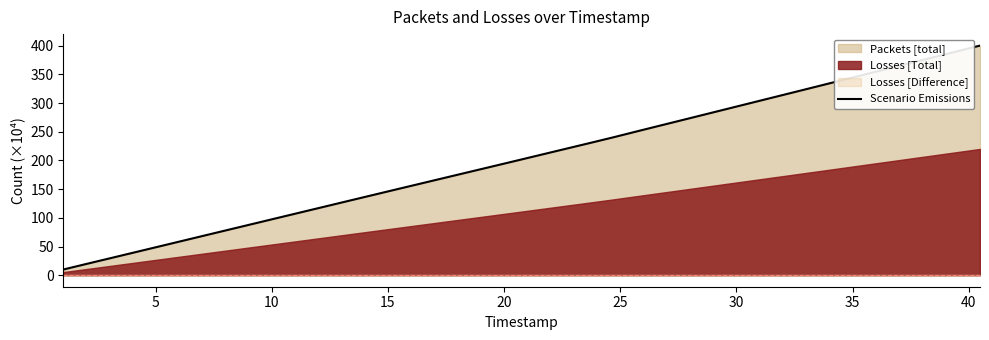

How many lines are shown in the chart?

1